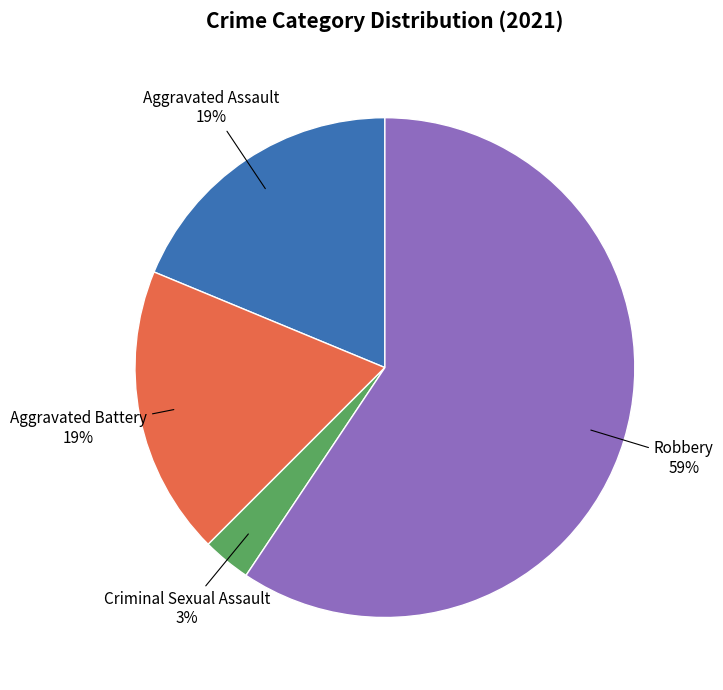

What is the ratio of the value at Aggravated Assault to the value at Robbery?

0.3